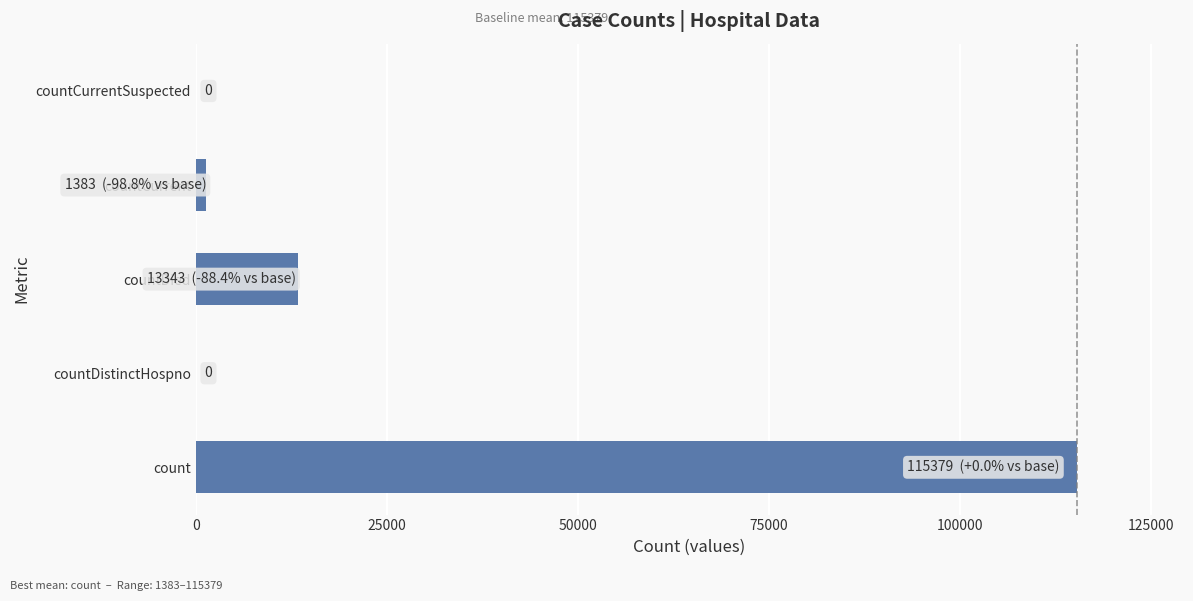

Count the number of categories in the chart.

5